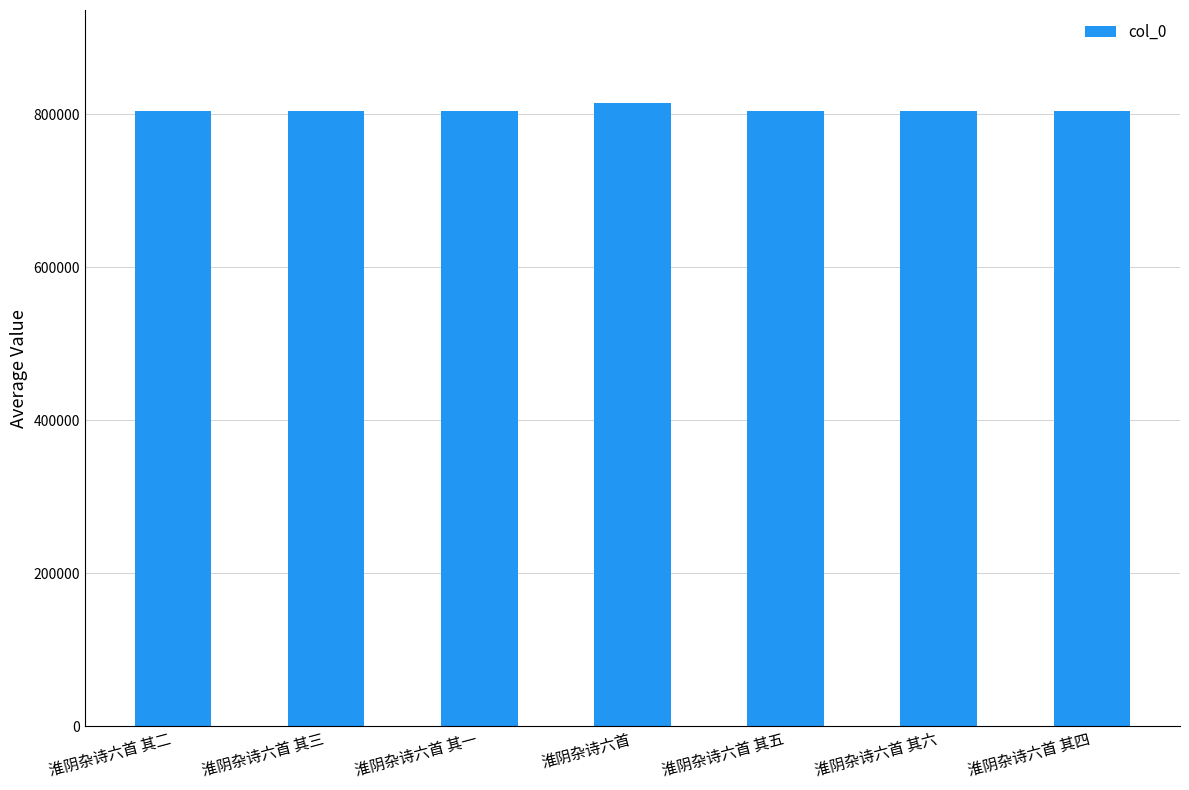

What is the label of the 7th bar from the right?

淮阴杂诗六首 其二